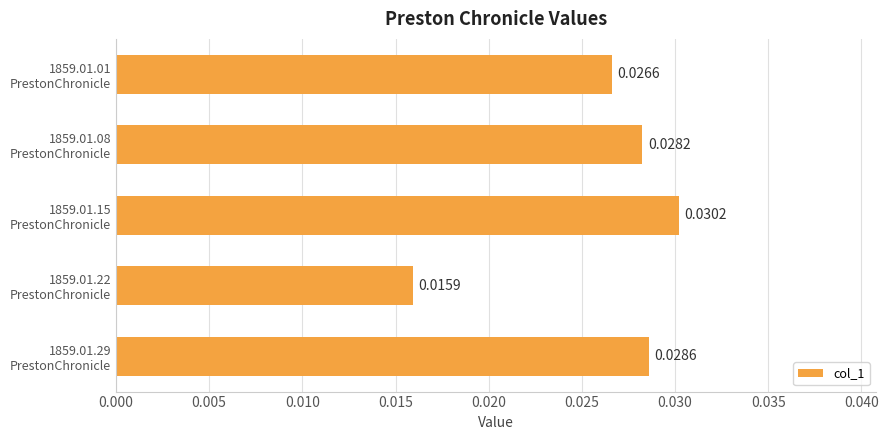

Does the chart contain any negative values?

No